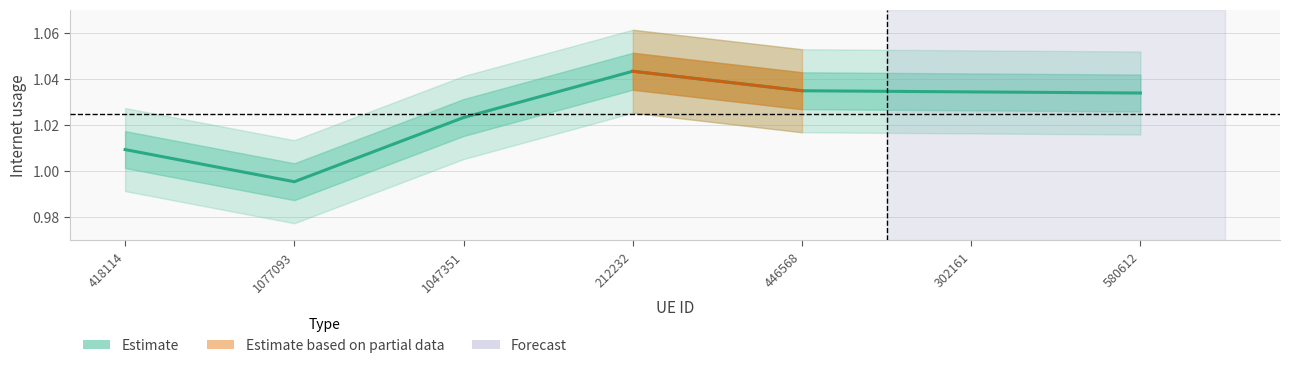

The chart shows a value of 1.0 at 580612. True or false?

True